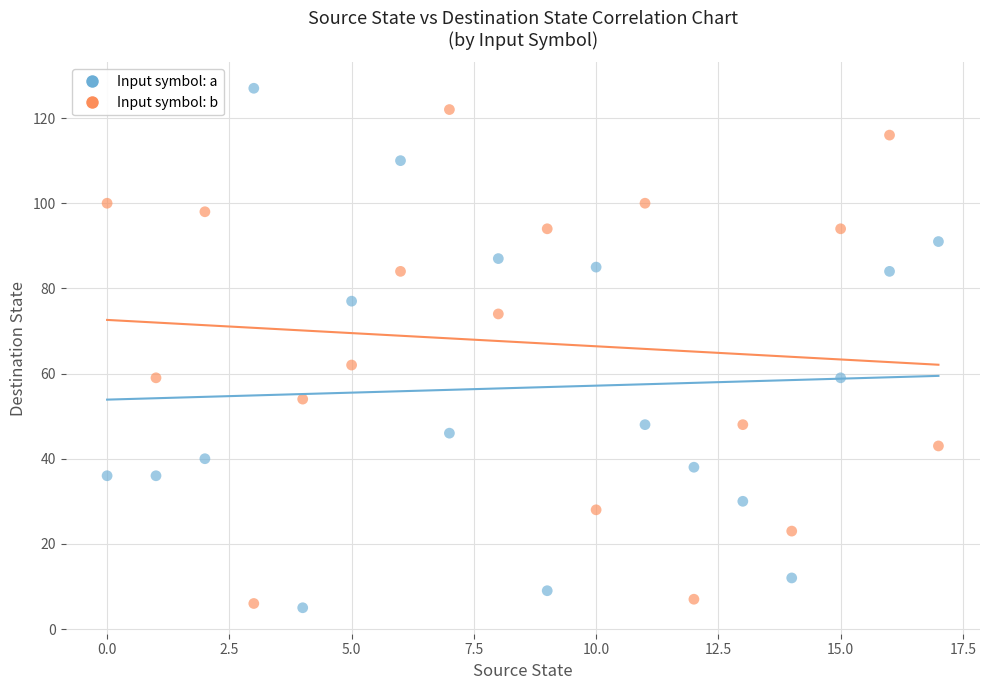

Across all data points, what is the range of Y values (max minus min)?

122